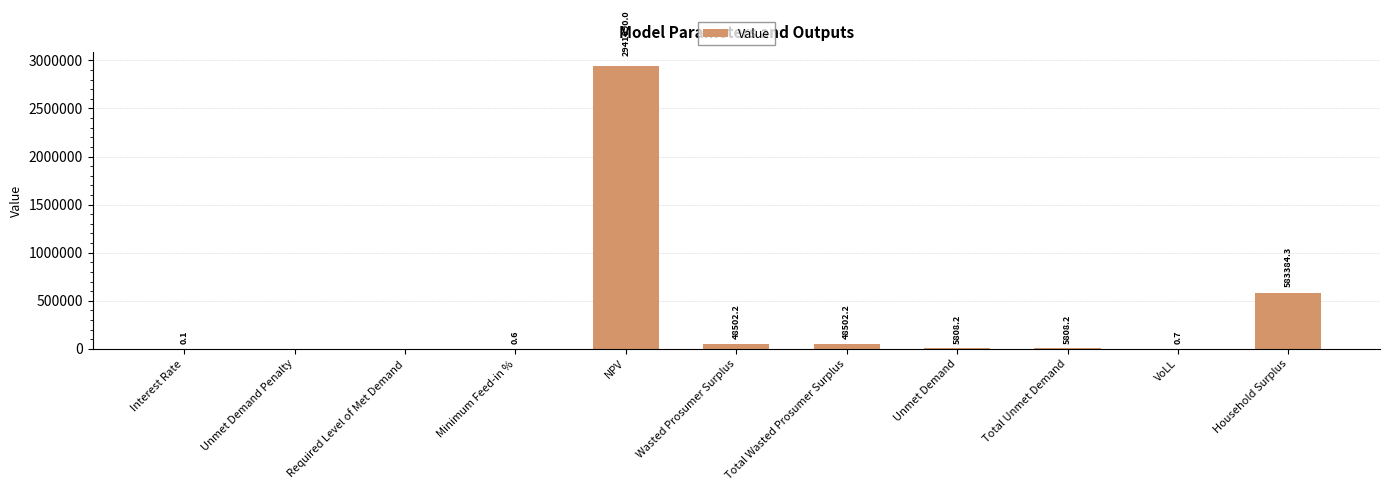

Is it true that the value at NPV is 1016945.3?

False